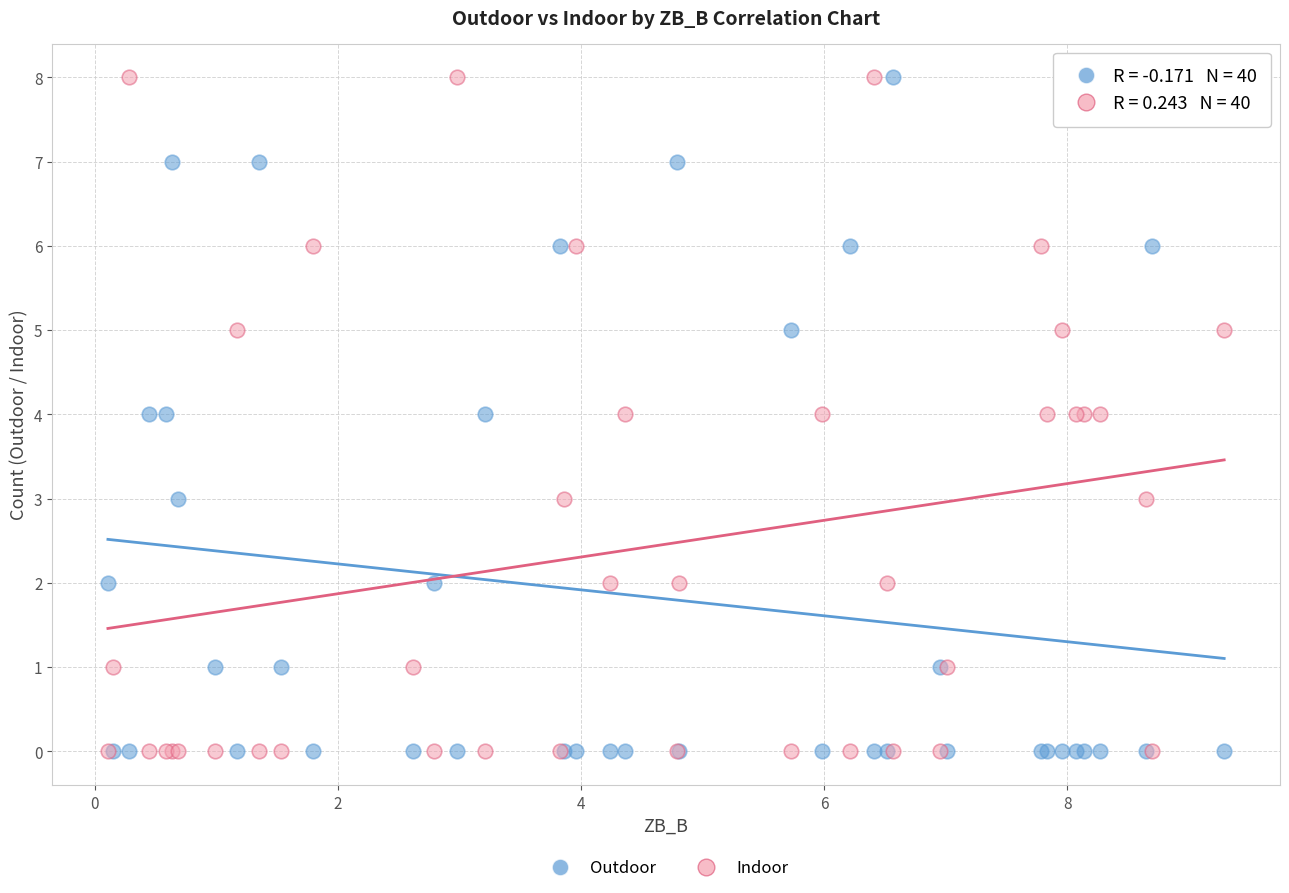

What are all the series names shown in the legend?

Outdoor, Indoor